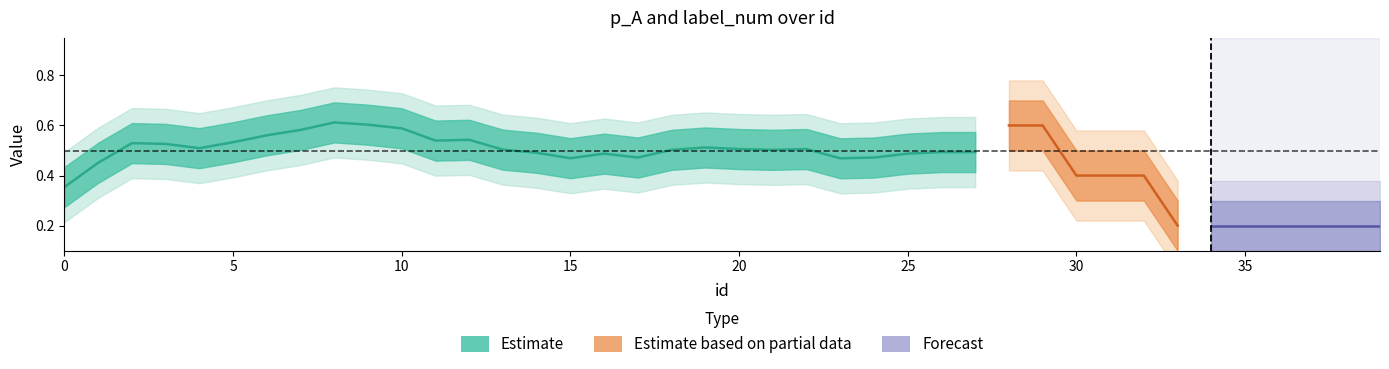

The label_num series shows -0.6 at 35. True or false?

False